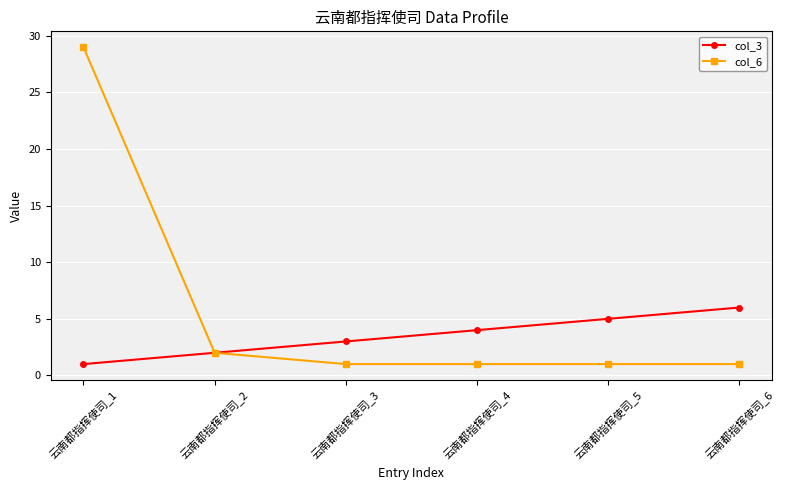

What is the difference between the maximum and minimum values in the col_3 series?

5